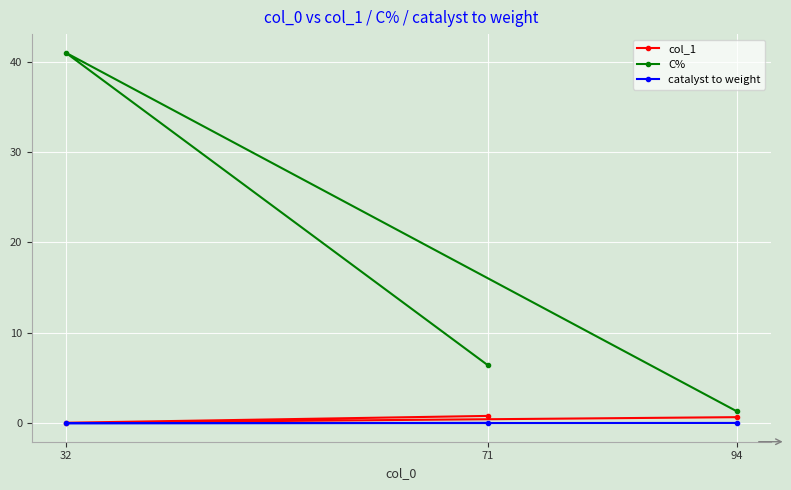

At 94, list the series in order from largest to smallest.

C%, col_1, catalyst to weight